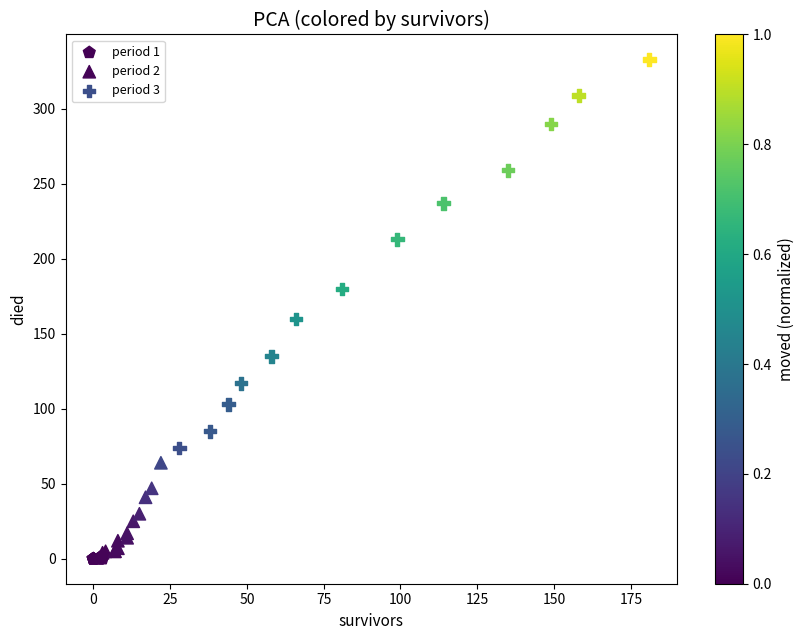

What are all the series names shown in the legend?

period 1, period 2, period 3